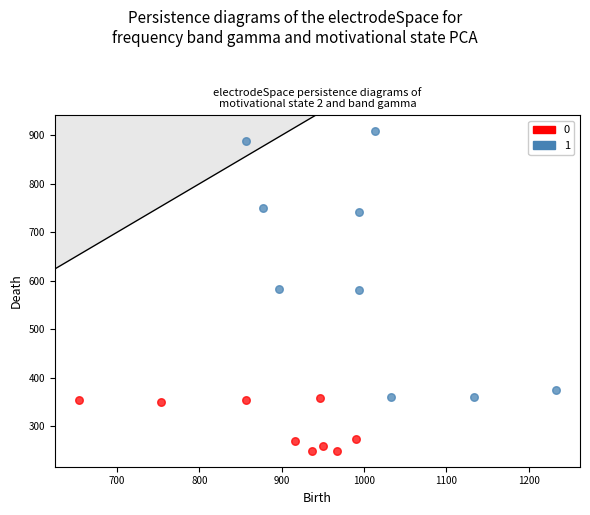

What are all the series names shown in the legend?

0, 1